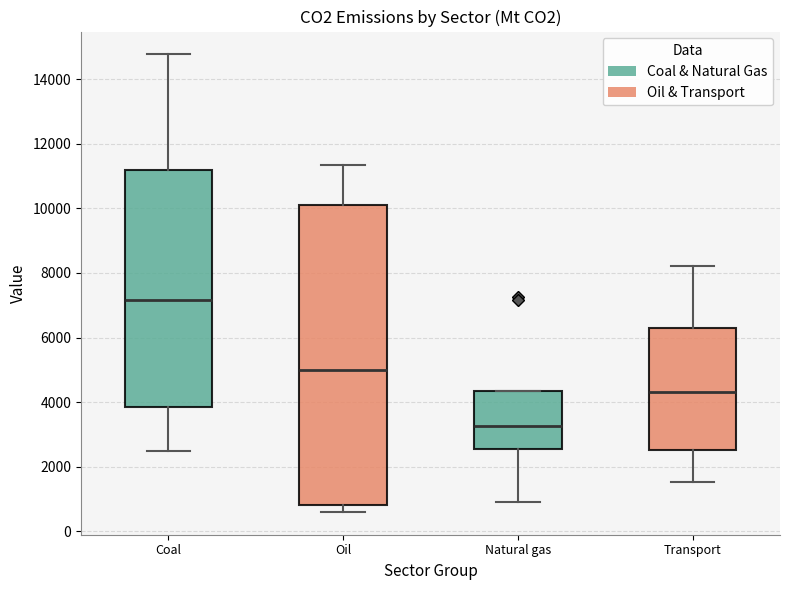

Where is the upper edge of the box for Natural gas on the y-axis? The values are not printed on the chart, so give them approximately, as read against the axis.

4400